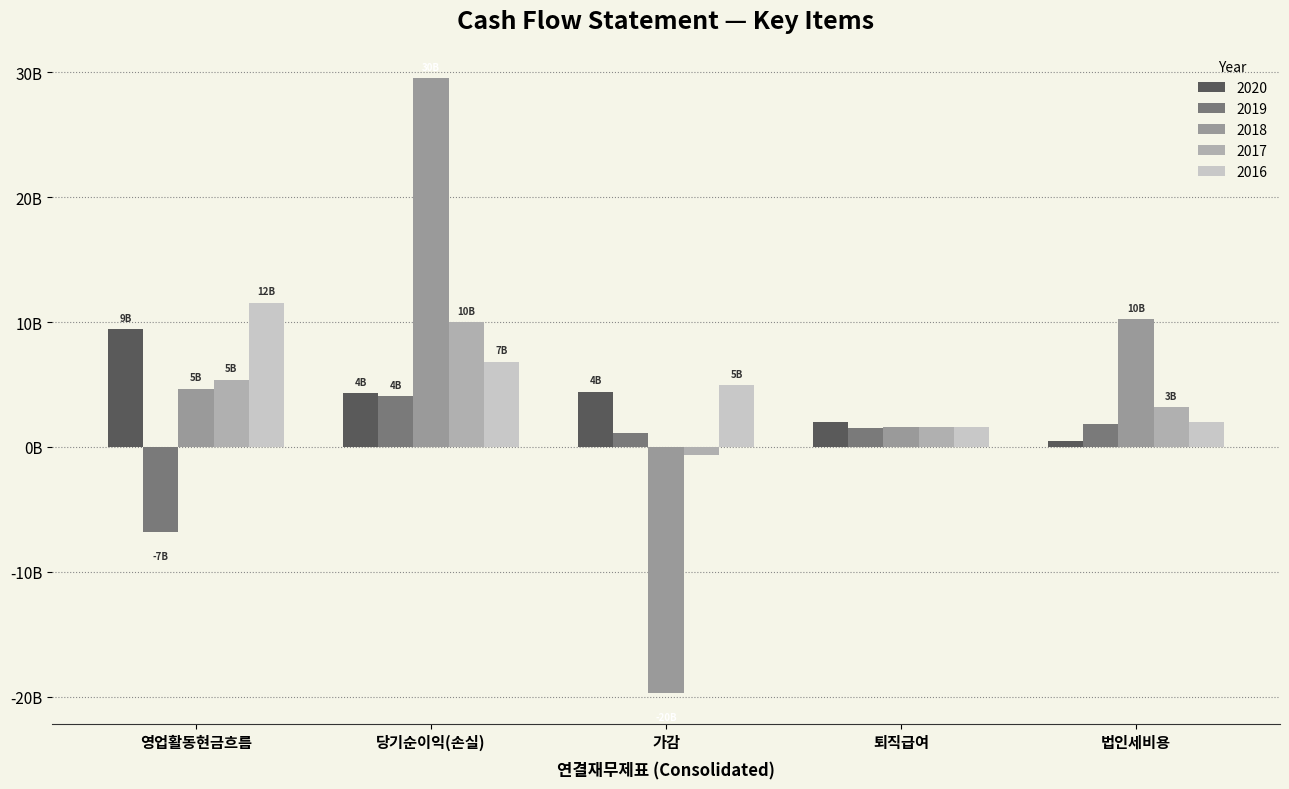

Does the chart contain any negative values?

Yes